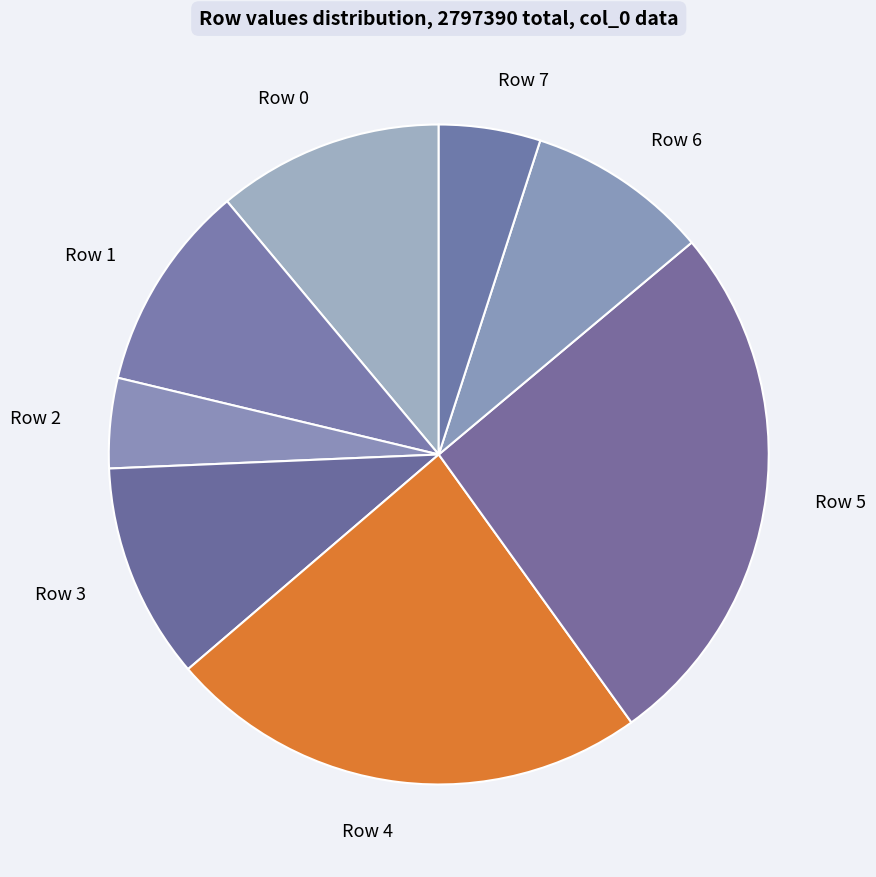

The Row 6 slice represents 9% of the pie. True or false?

True